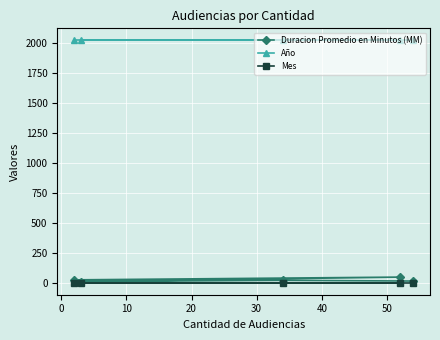

Which series has the largest total across all categories?

Año